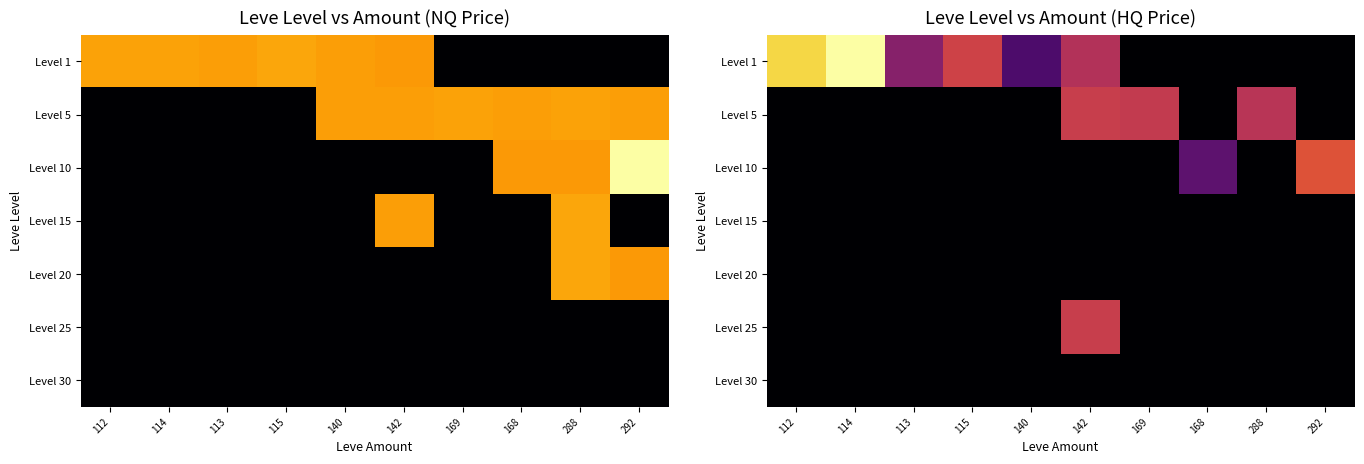

Which has a higher value, 115 or 142?

115